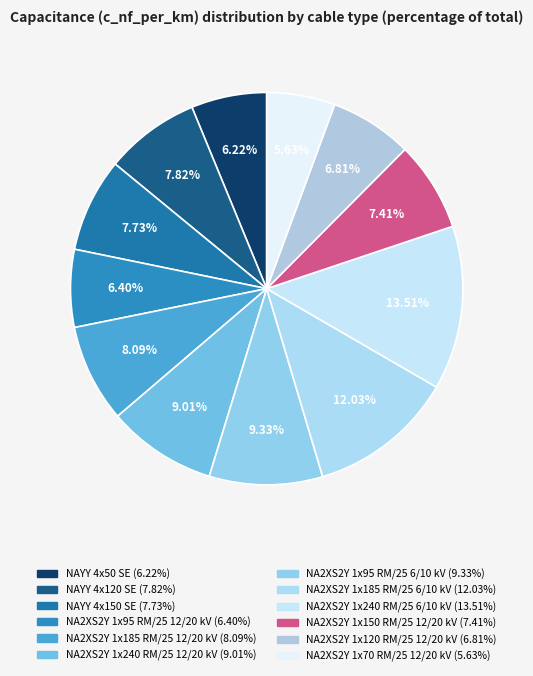

How many slices are in this pie chart?

12